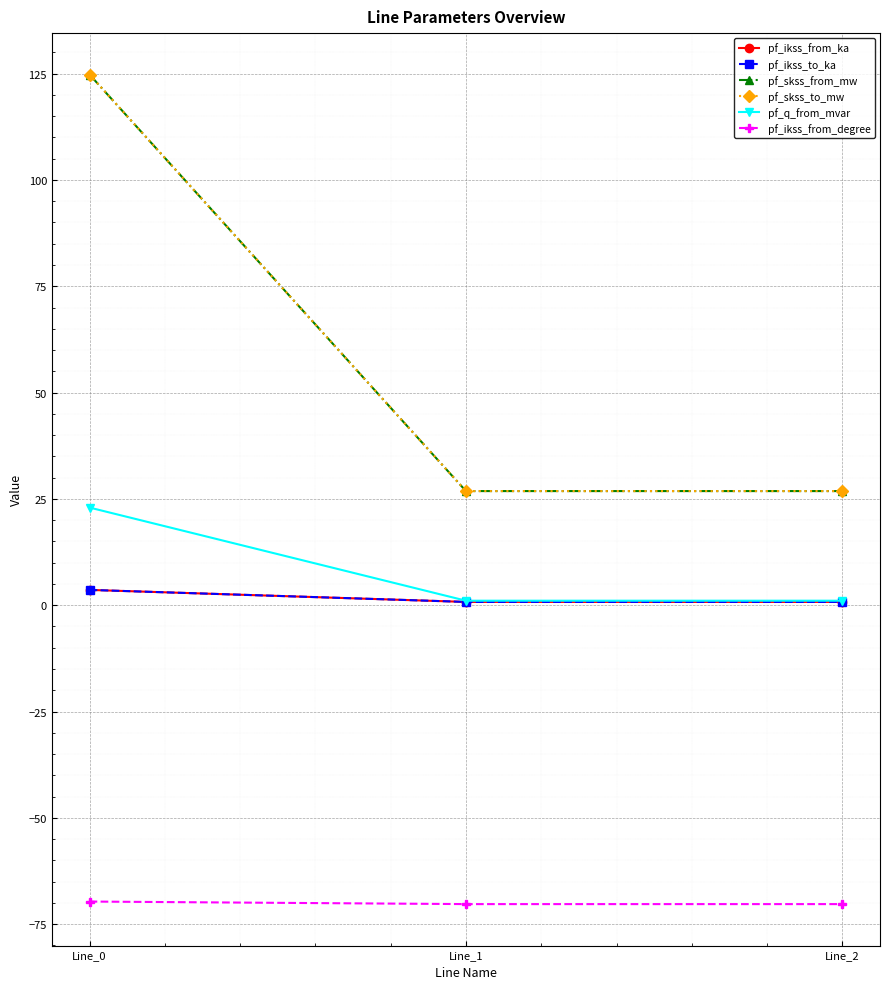

Does the chart have visible grid lines?

Yes